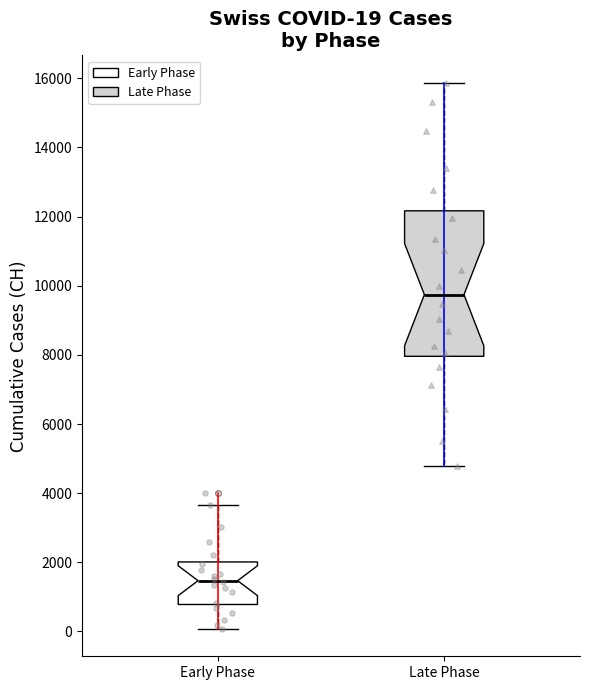

Comparing the boxes themselves (not the whiskers), which one is the tallest?

Late Phase